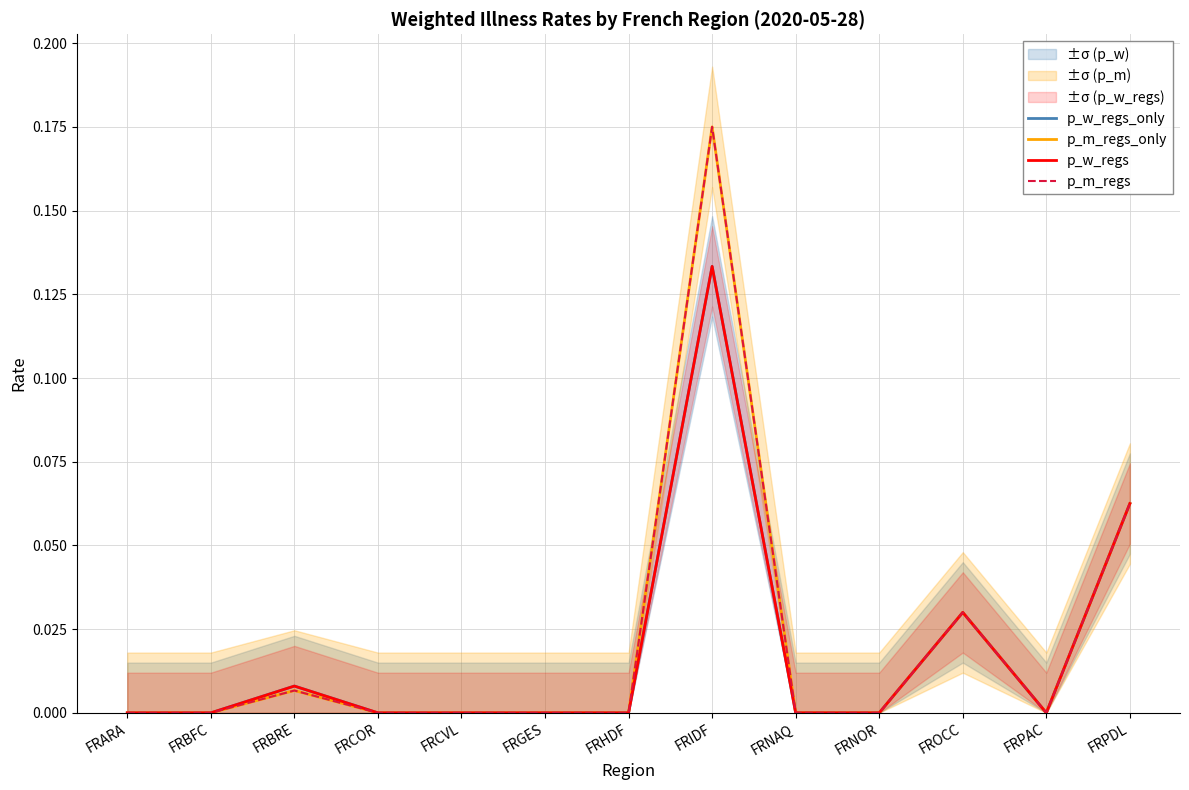

What are all the series names shown in the legend?

p_w_regs_only, p_m_regs_only, p_w_regs, p_m_regs